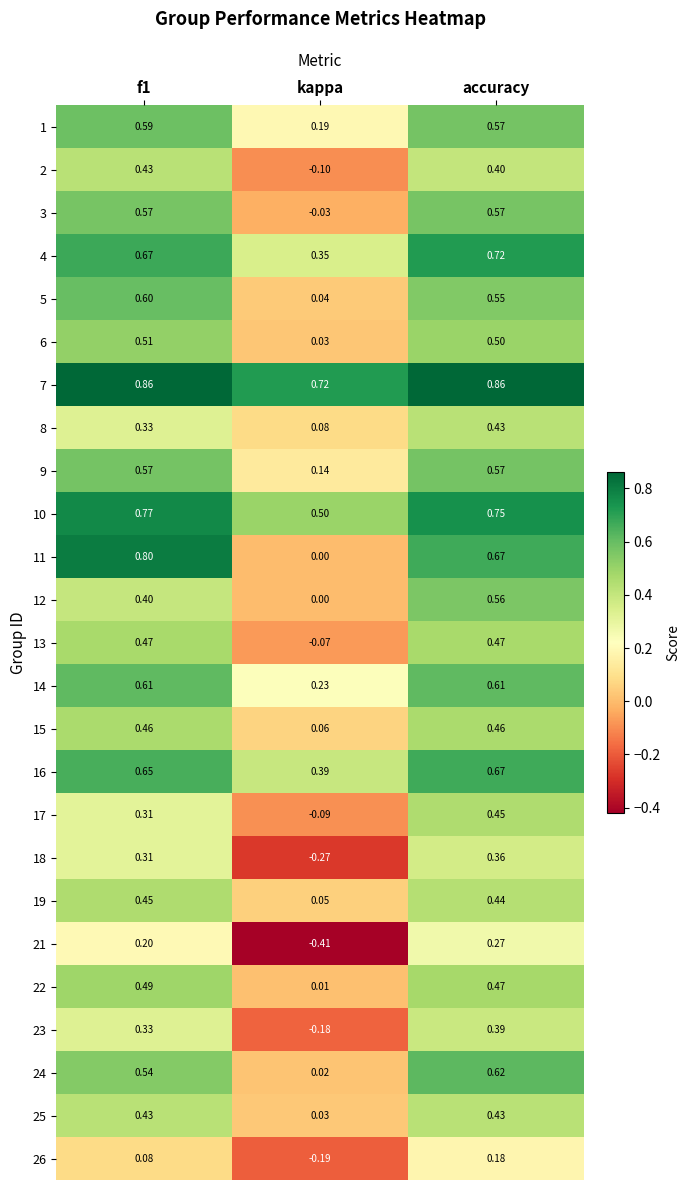

At which label is 2 closest to 0?

kappa